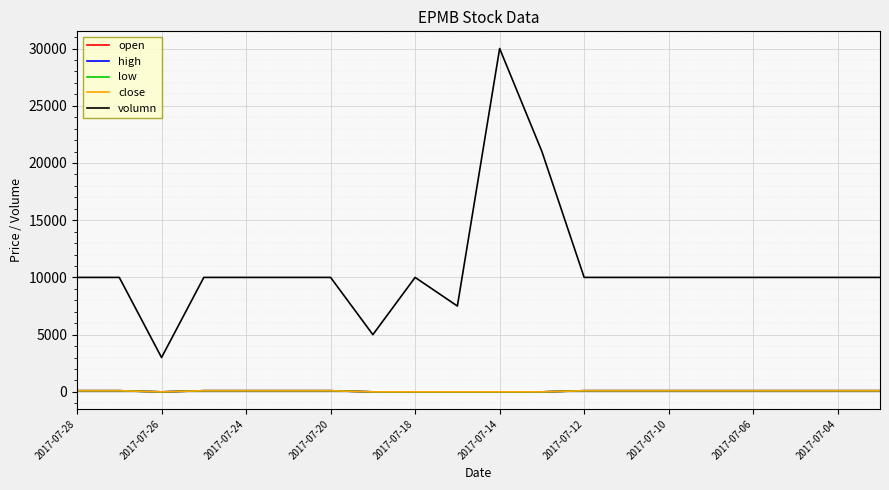

Is this an area chart (filled region under the line)?

No